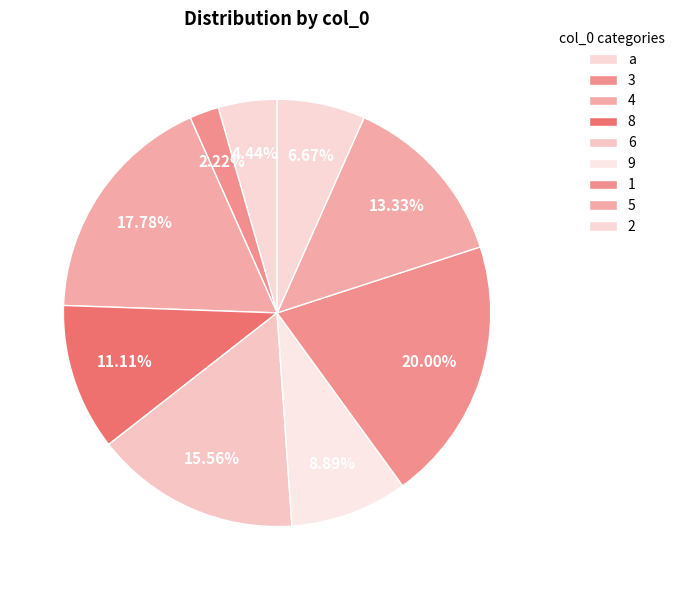

How many segments does this pie chart have?

9